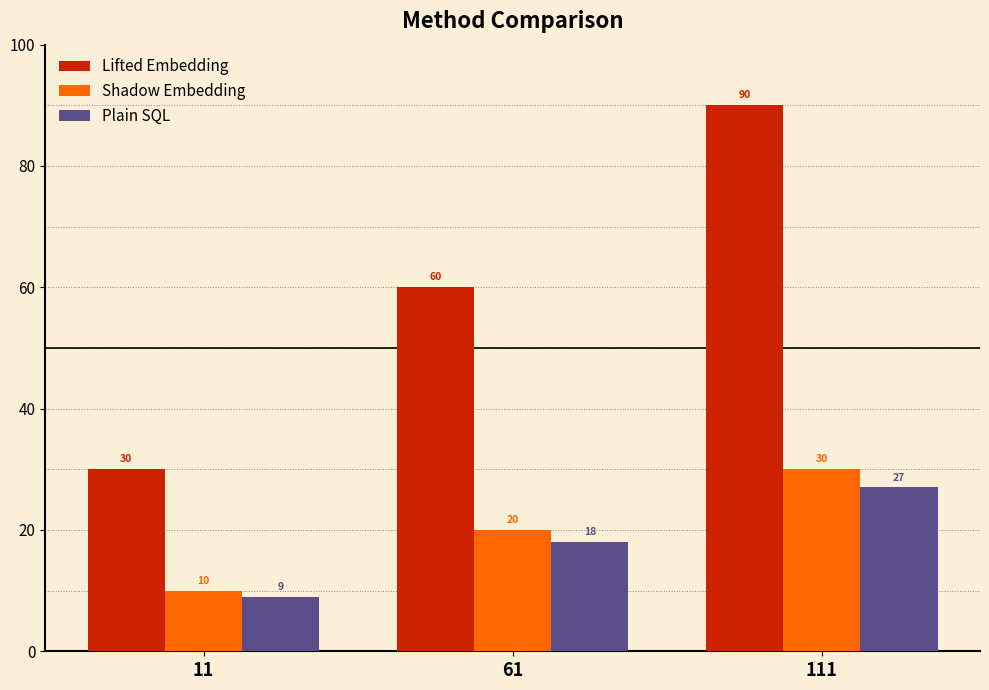

What are all the series names shown in the legend?

Lifted Embedding, Shadow Embedding, Plain SQL